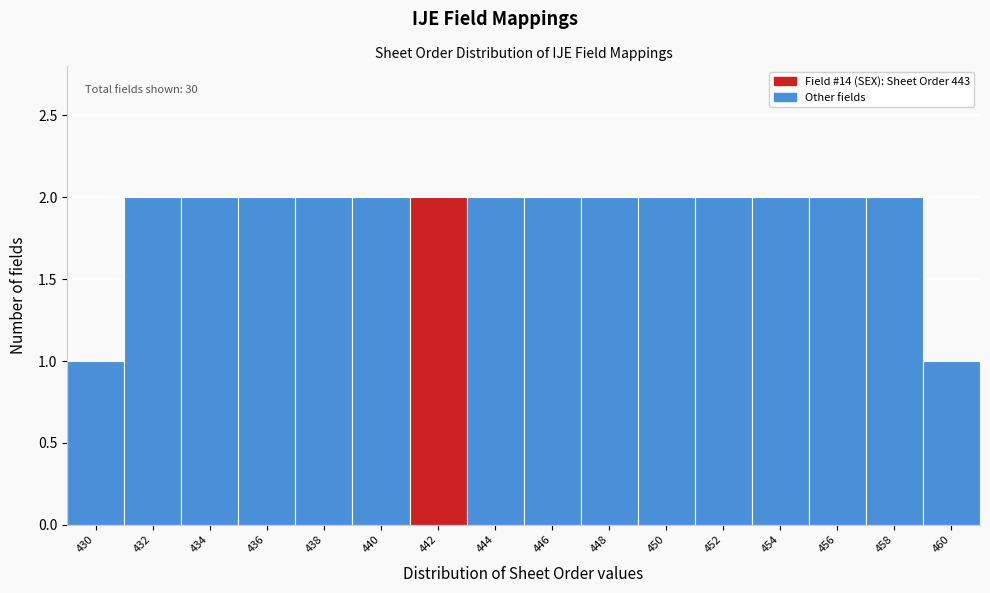

Reading right to left, transcribe all the data shown in this chart.

1	2	2	2	2	2	2	2	2	2	2	2	2	2	2	1